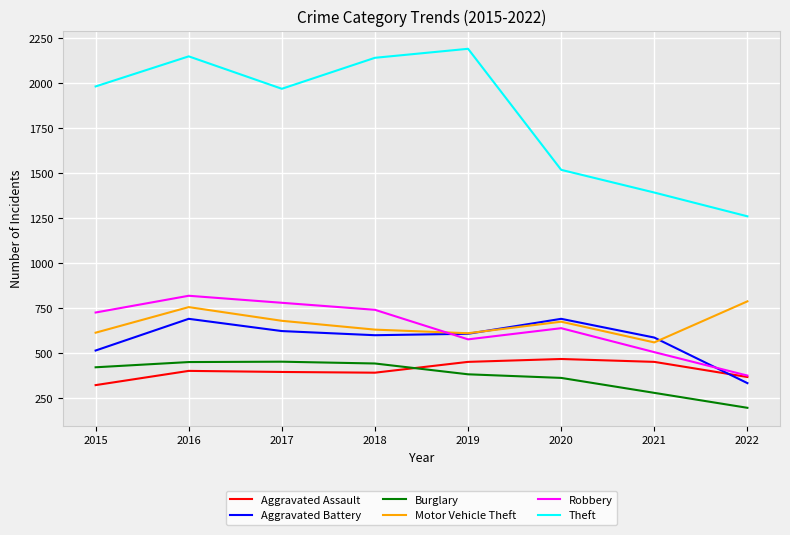

True or false: Motor Vehicle Theft and Burglary cross at least once.

False